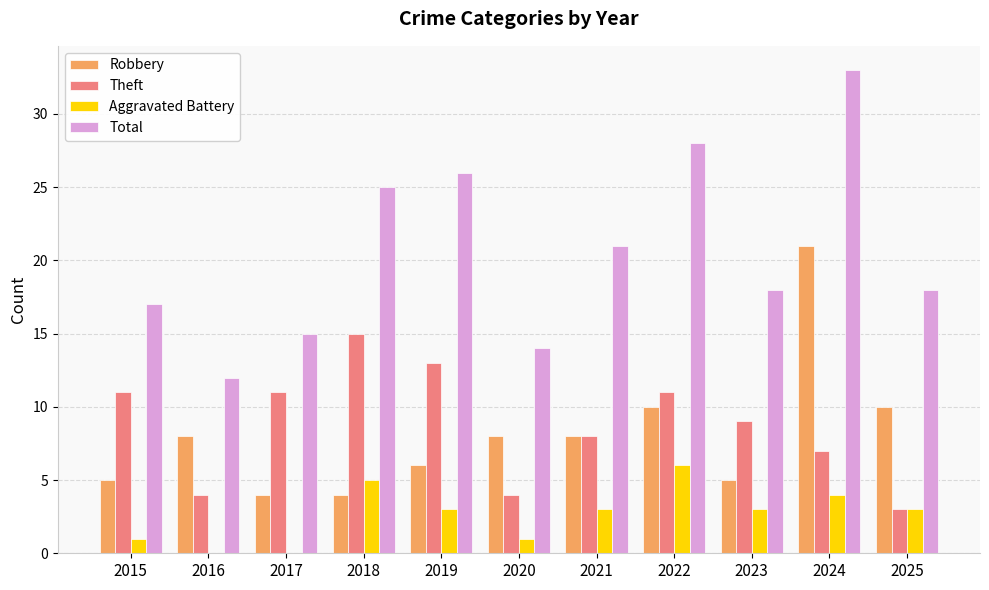

Are the bars horizontal?

No